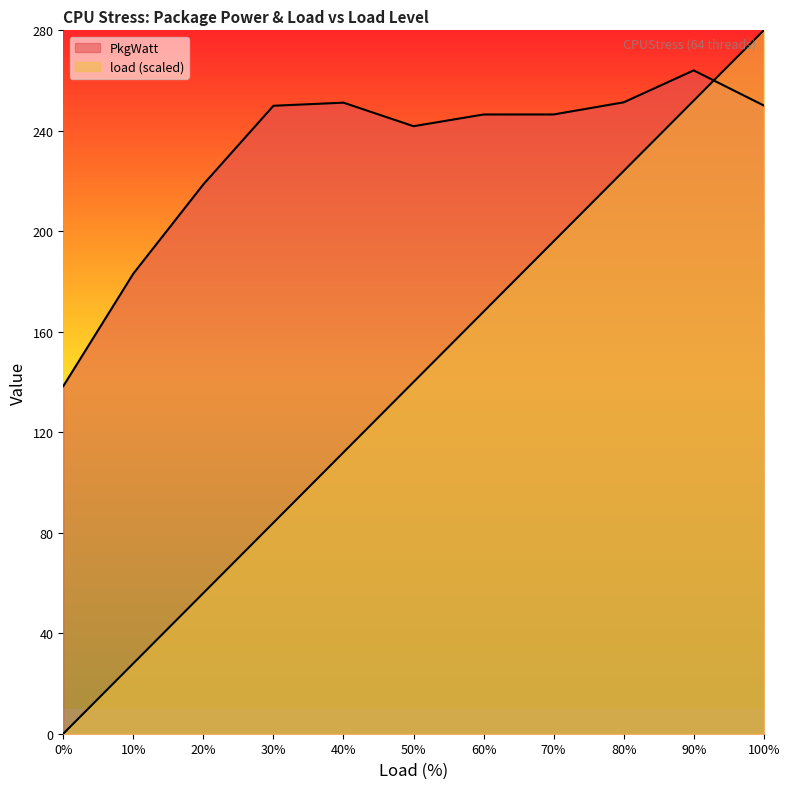

The value of load at 100 is 280.0. True or false?

True